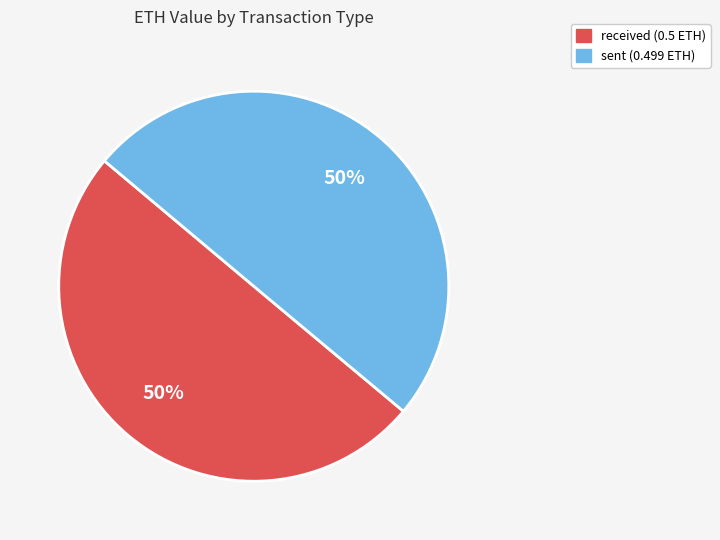

Do sent and received together represent more than half of the pie?

Yes